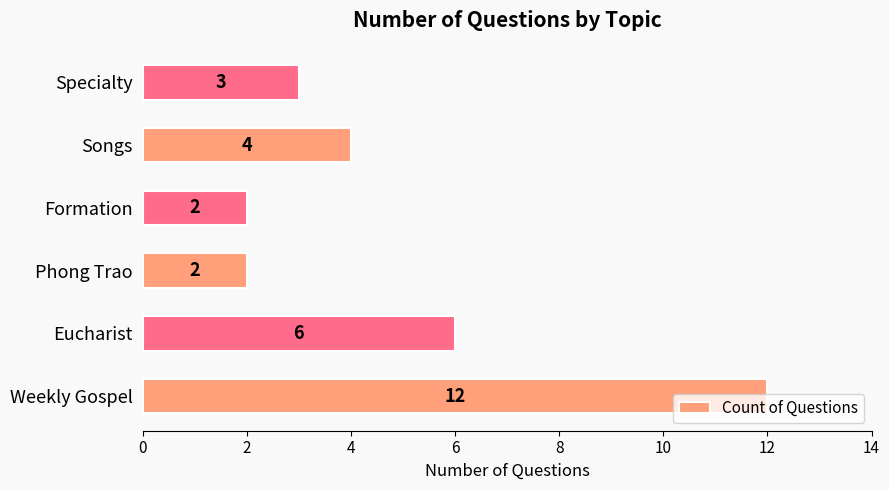

What is the change in value from Weekly Gospel to Phong Trao?

-10